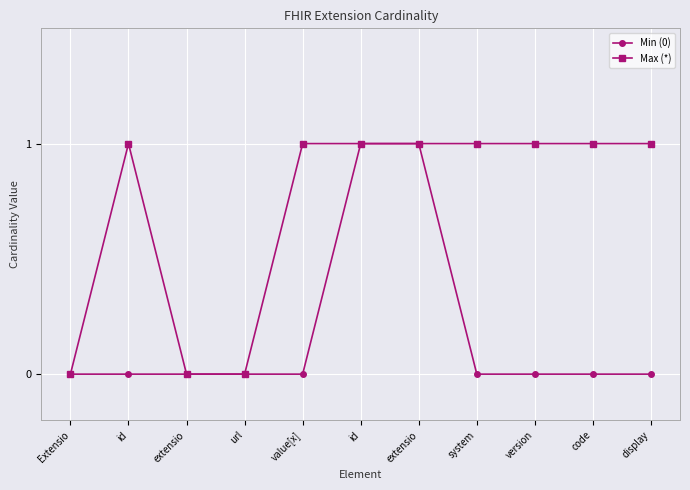

What are all the series names shown in the legend?

Min (0), Max (*)